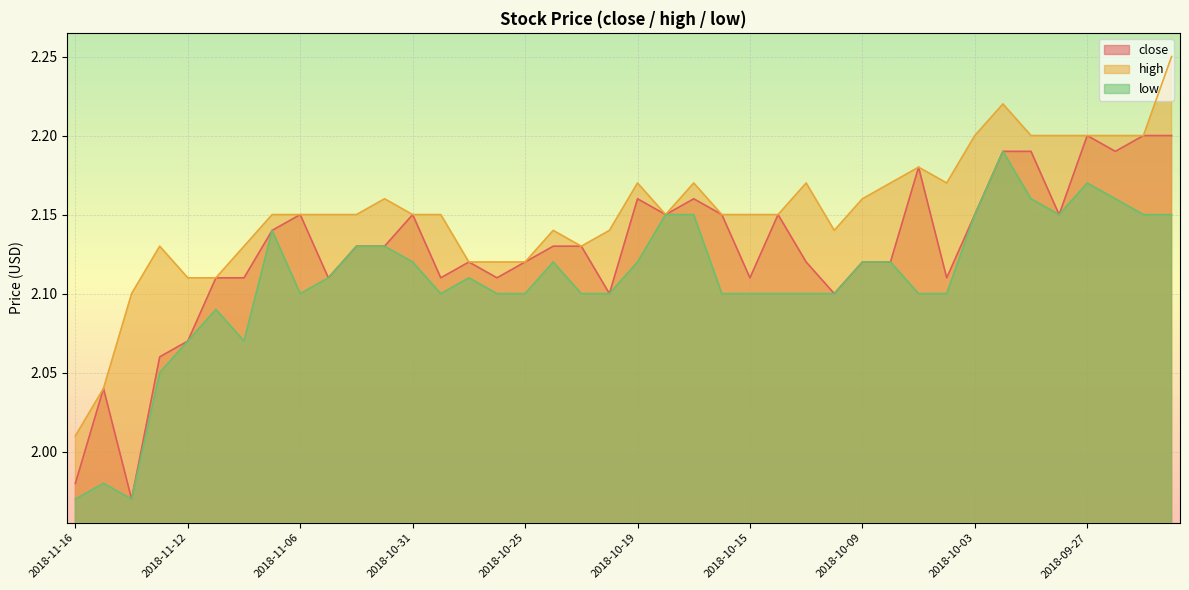

At which category does close reach its first local valley?

2018-11-14